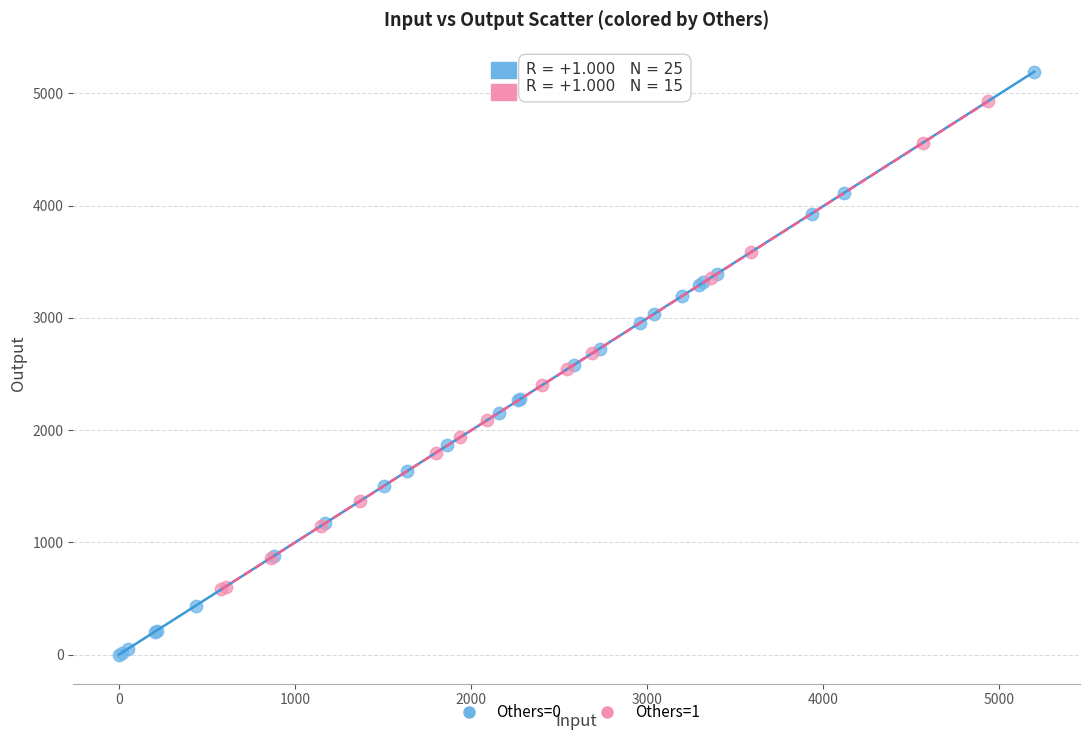

Which series contains the lowest Y value?

Others=0